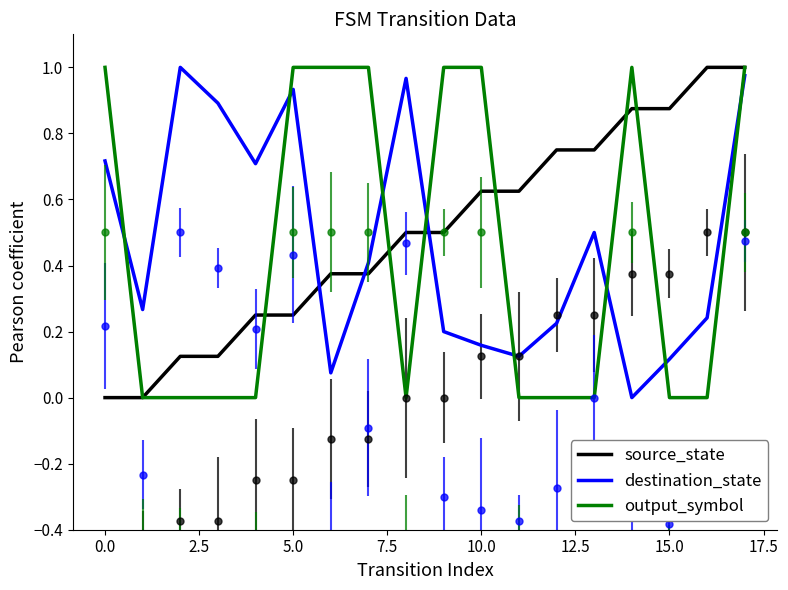

List the series in order of their peak value, highest first.

source_state, destination_state, output_symbol